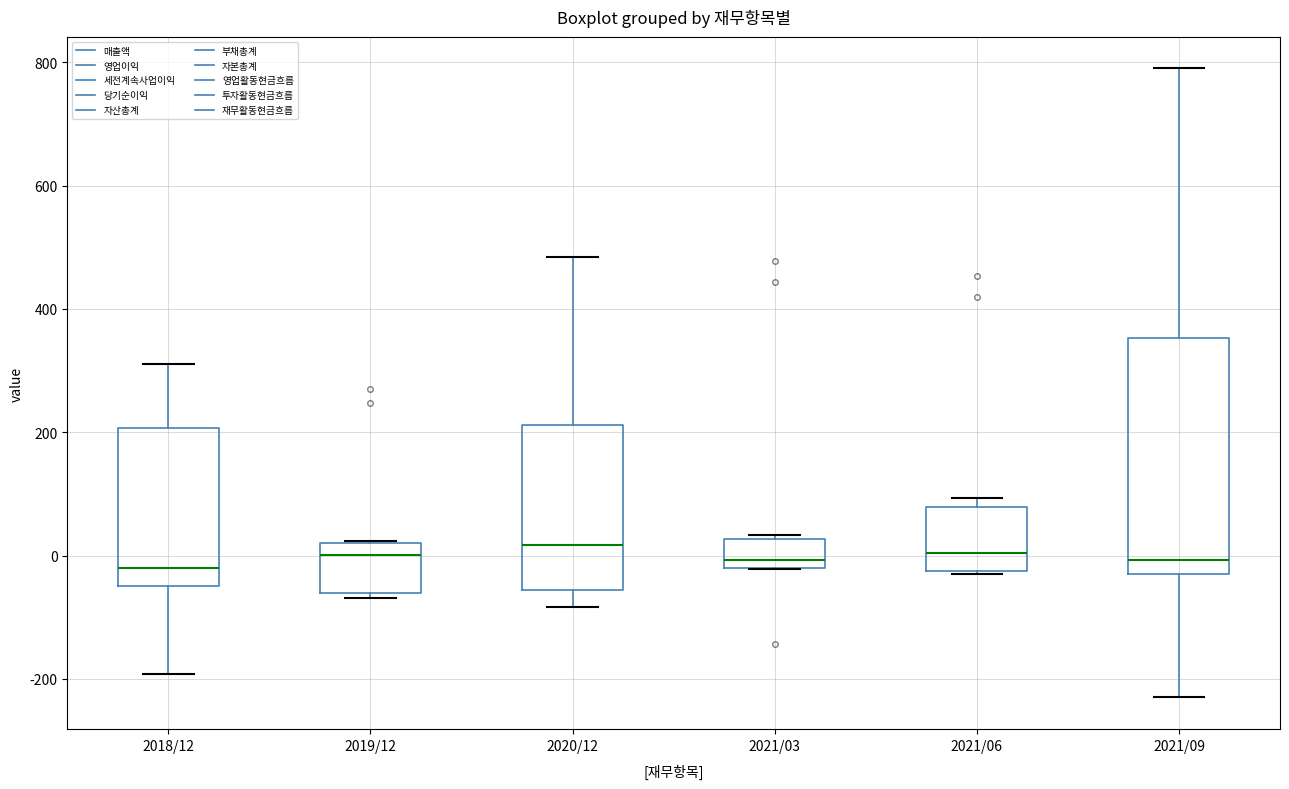

Which box is the tallest, from its lower edge to its upper edge?

2021/09